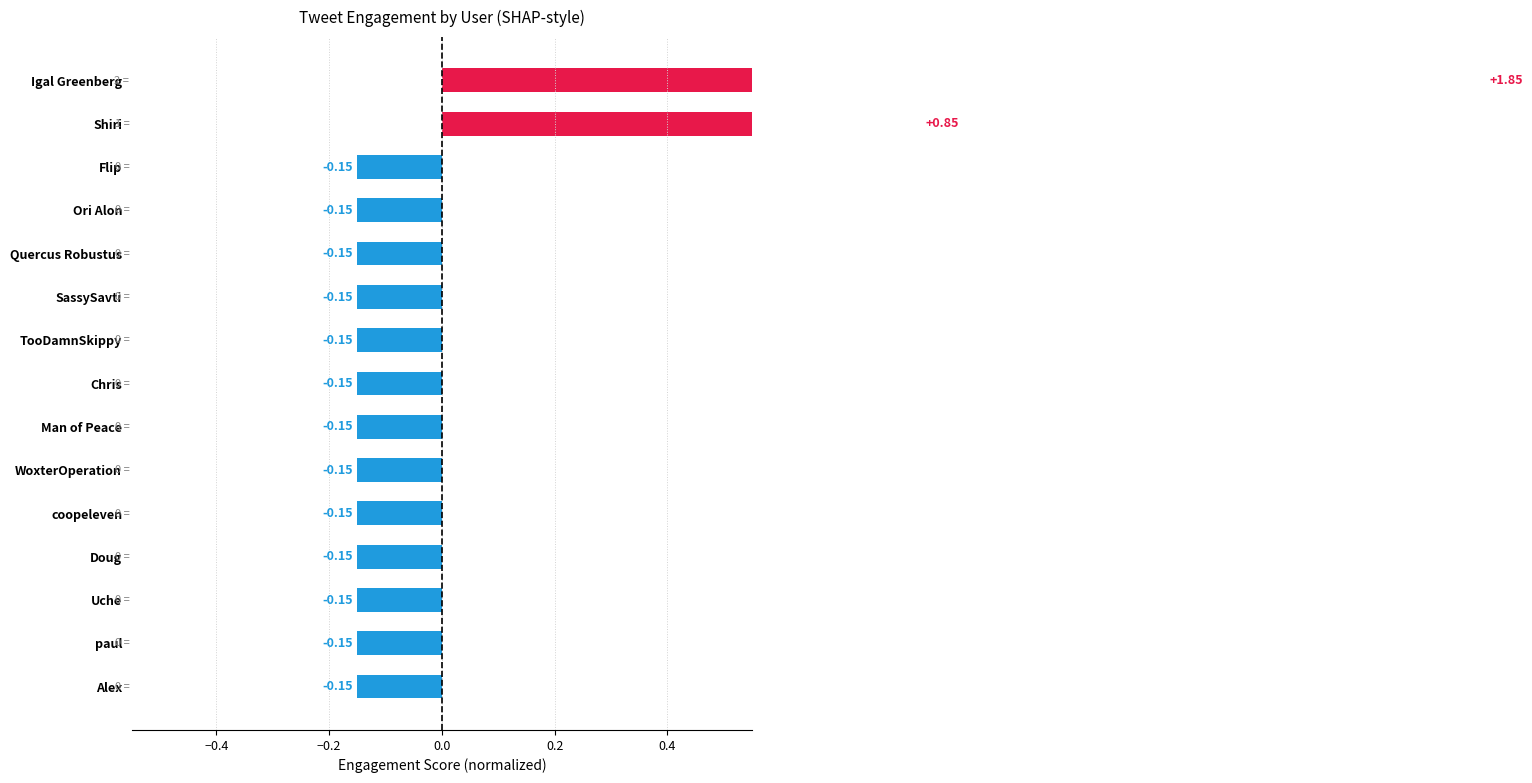

What position from the left is Flip?

13